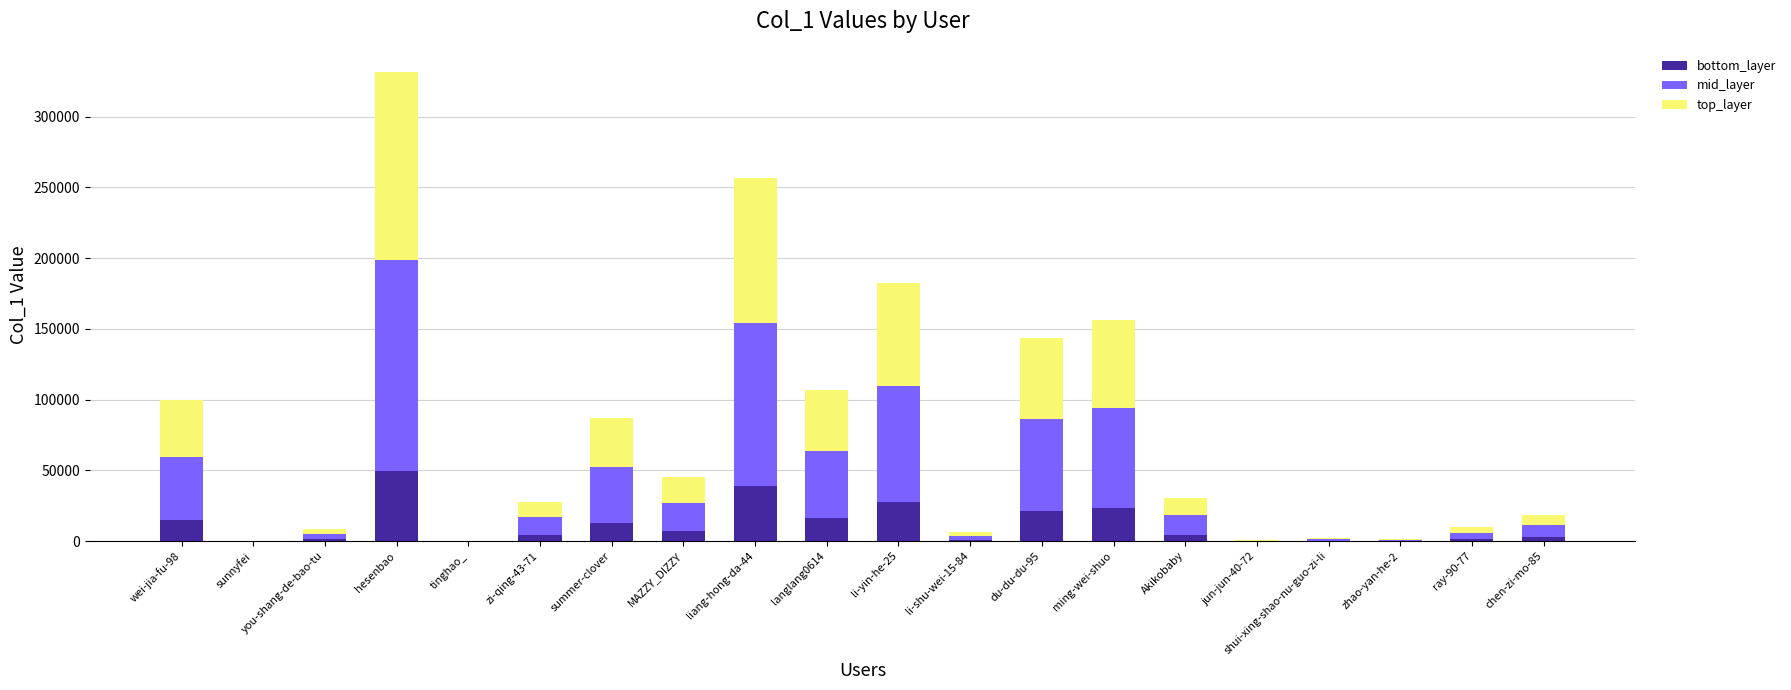

What is the total value across all series at ming-wei-shuo?

156464